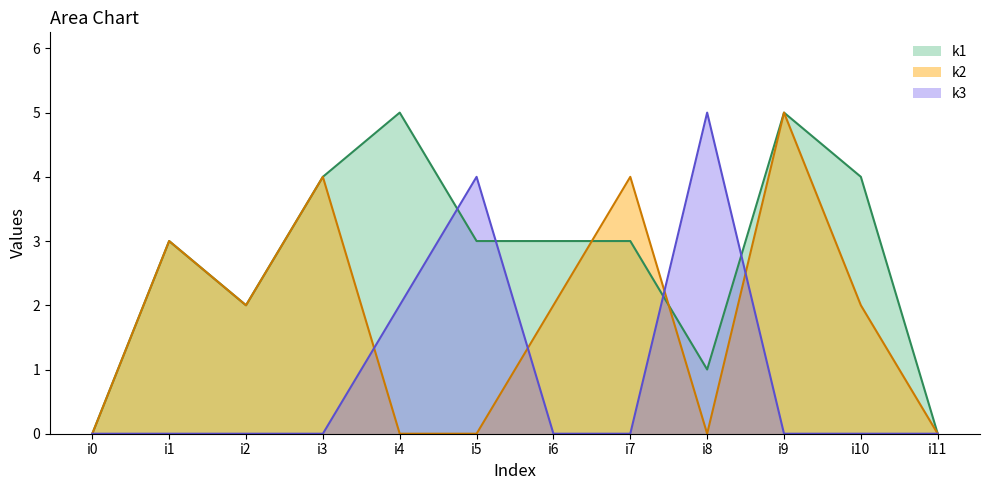

Between i8 and i10, which series saw the biggest shift?

k3